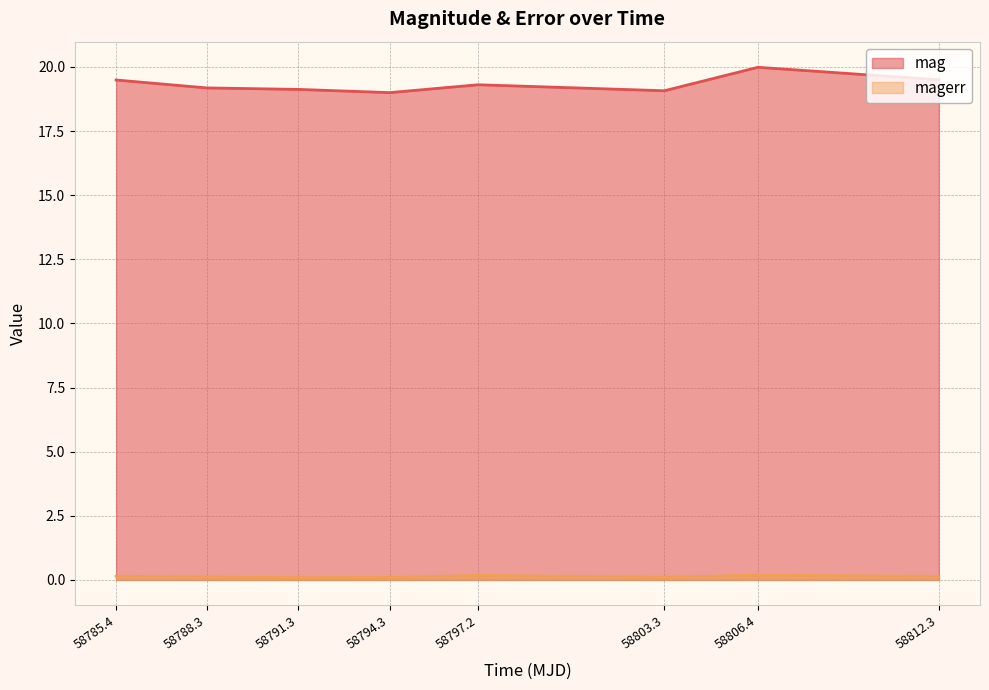

At how many categories does at least one series exceed 1?

8